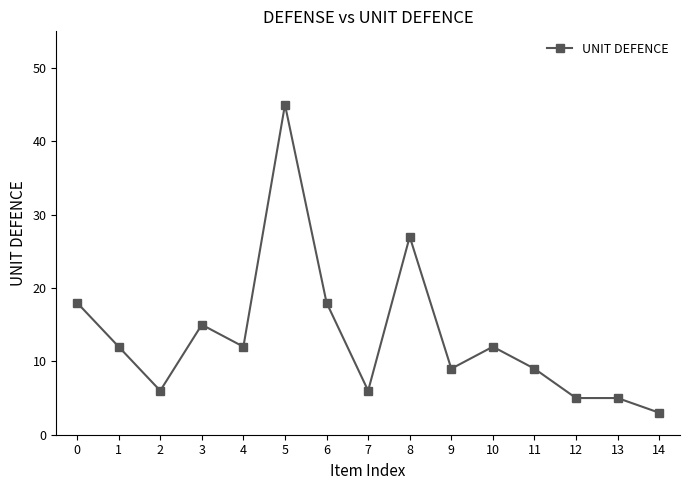

True or false: the data has more than 2 interior local peaks.

True